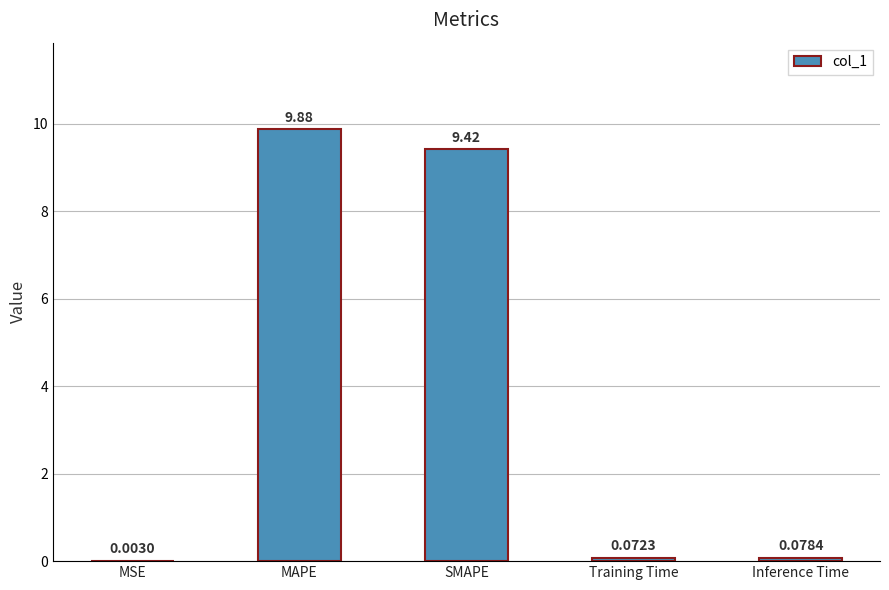

What is the average value?

3.9